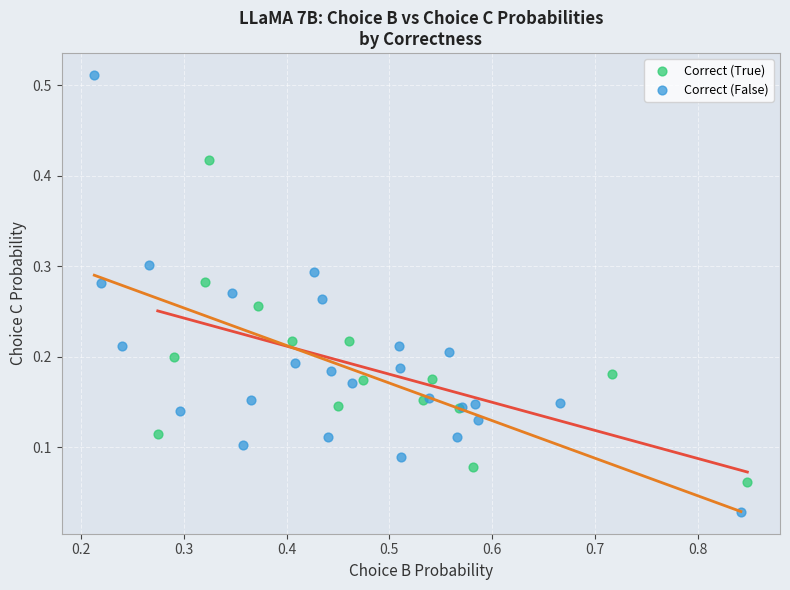

What are all the series names shown in the legend?

Correct (True), Correct (False)